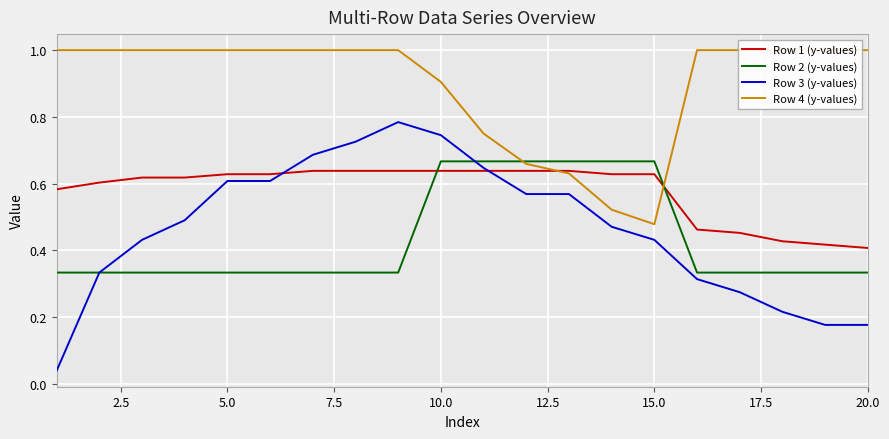

What is the sum of all Row 2 (y-values) values?

8.7